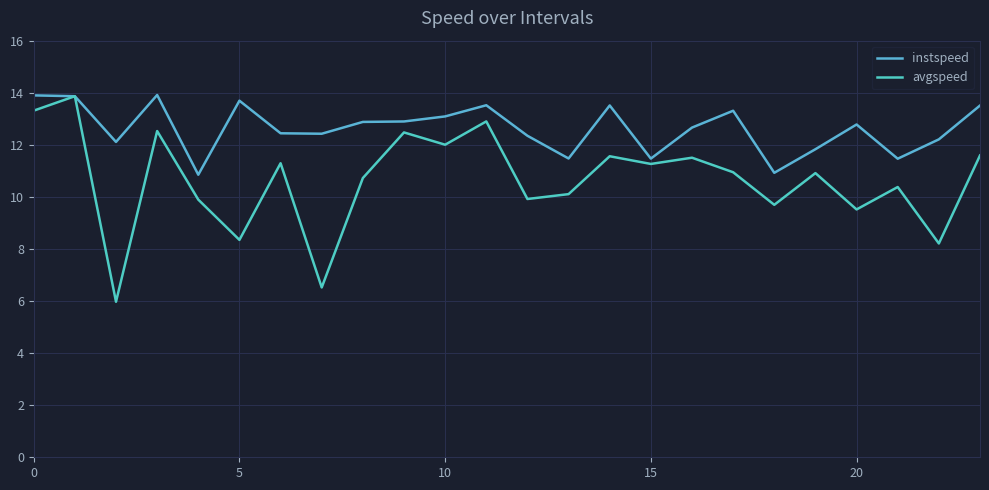

At how many categories does at least one series exceed 6?

24